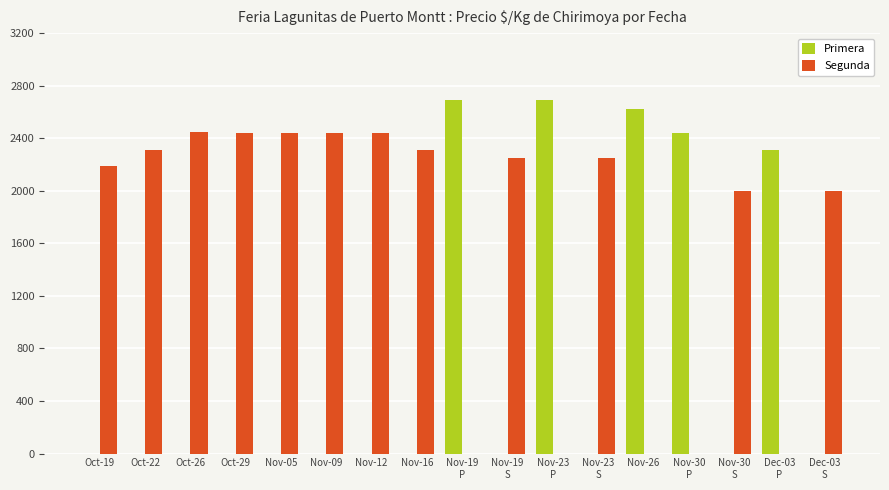

Are the bars grouped side by side (vs. stacked)?

Yes